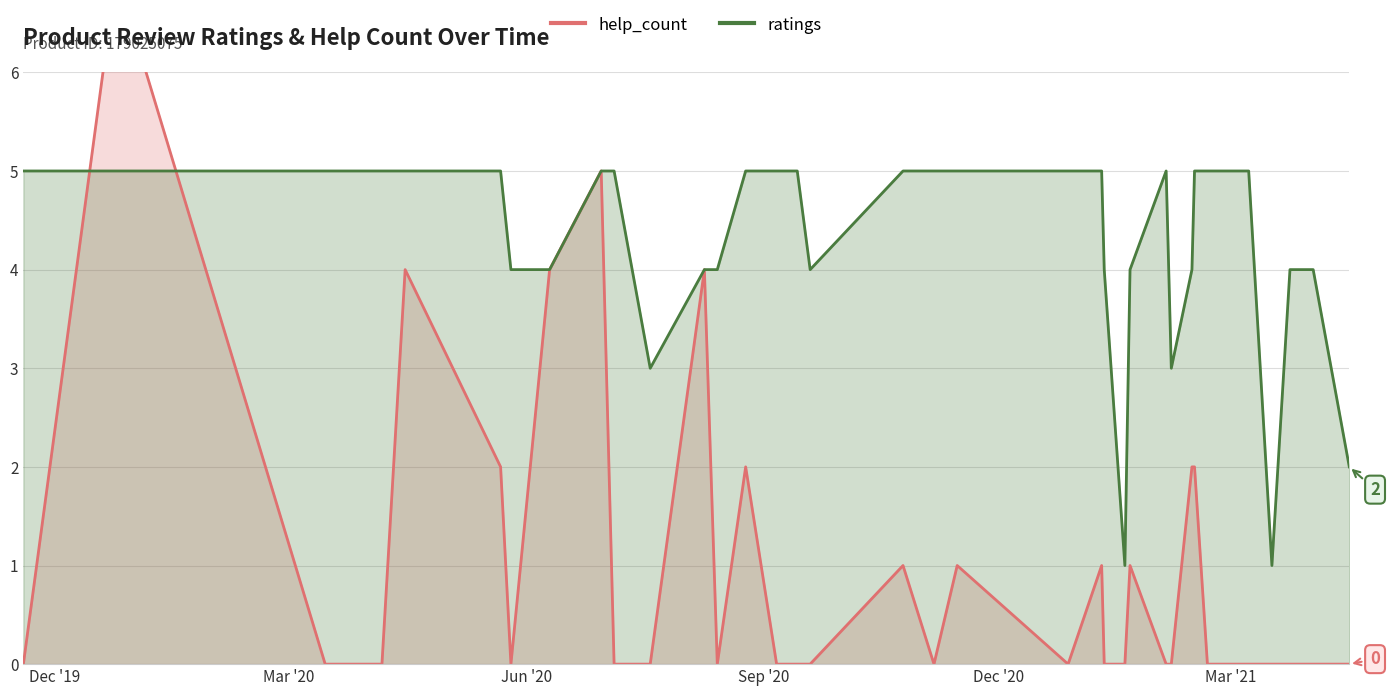

What is the difference between the second highest and minimum values in the help_count series?

5